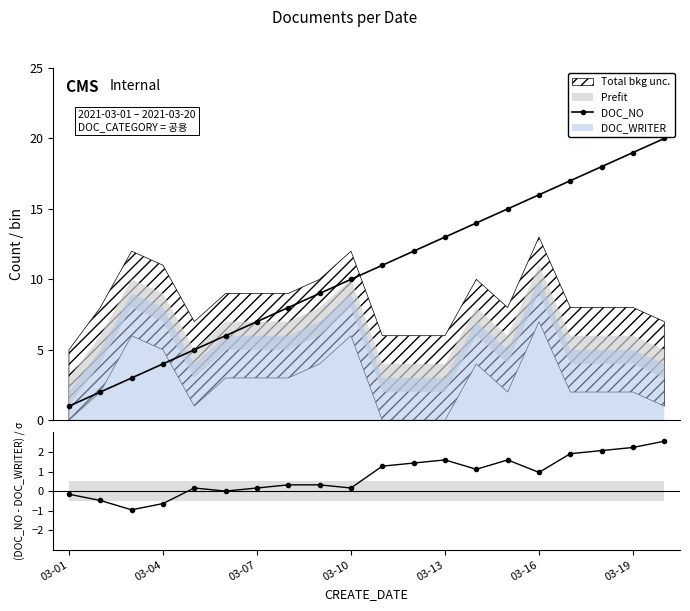

What is the maximum value shown in the chart?

20.0